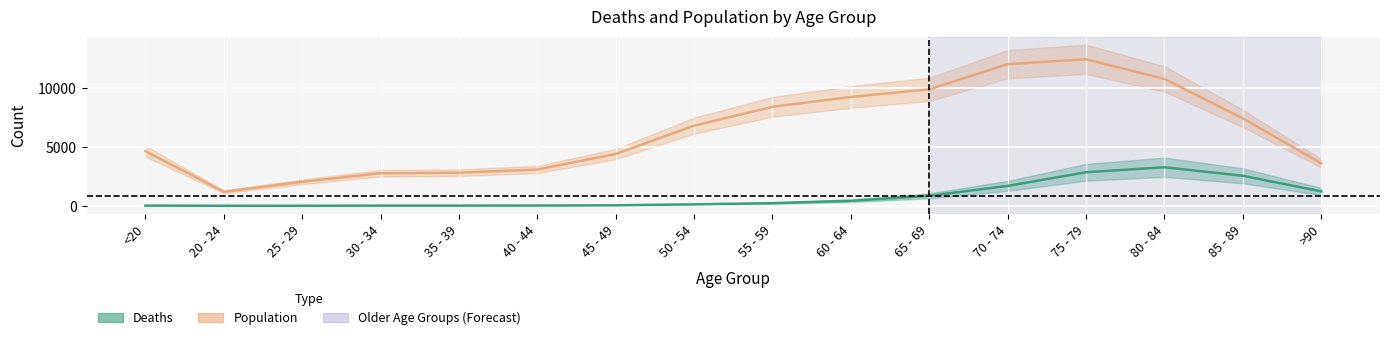

Rank the series by their average value, from lowest to highest.

Deaths, Population